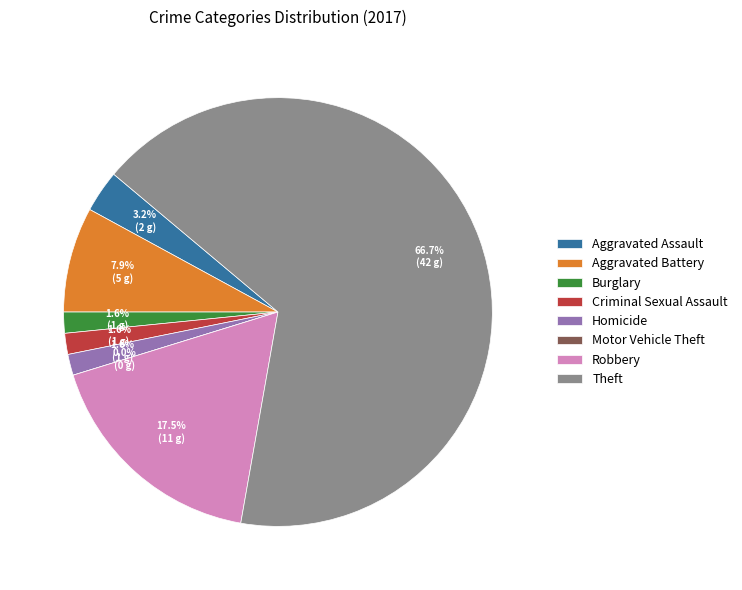

To the nearest percent, what is the difference between the Robbery and Homicide slice percentages?

16%